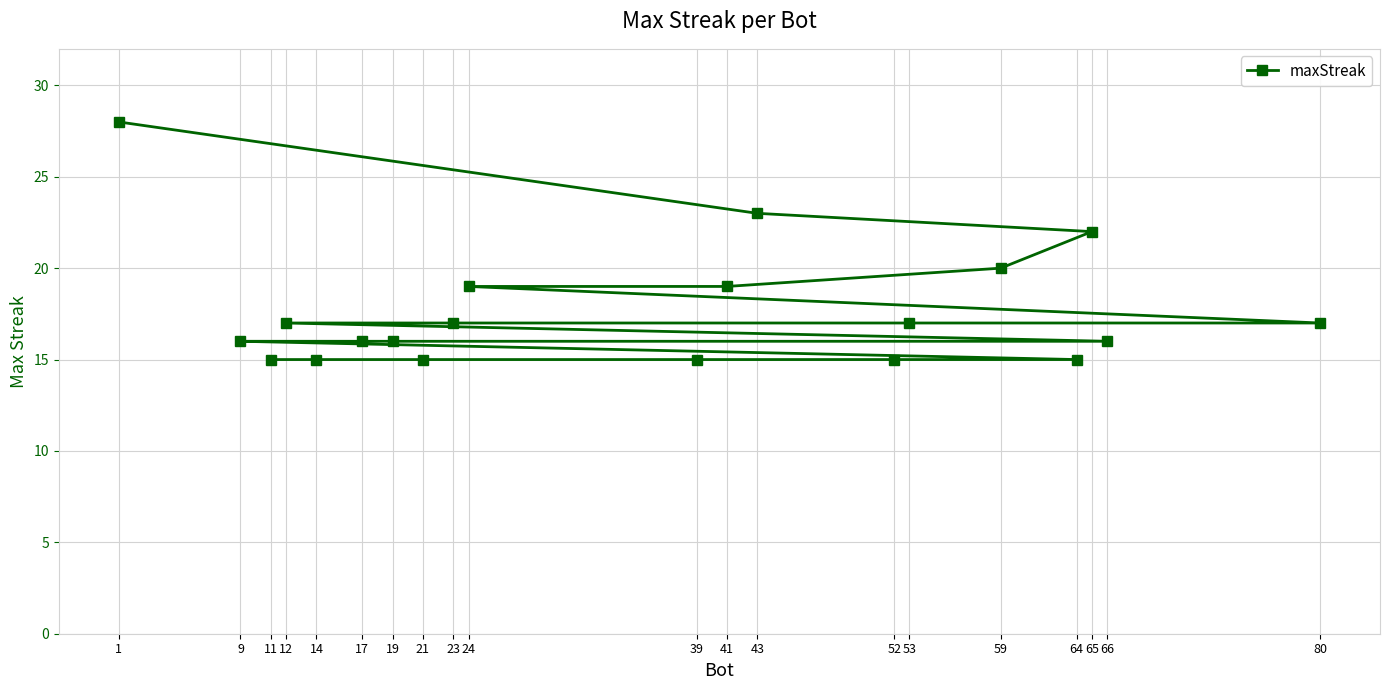

What is the change in value from 65 to 9?

-6